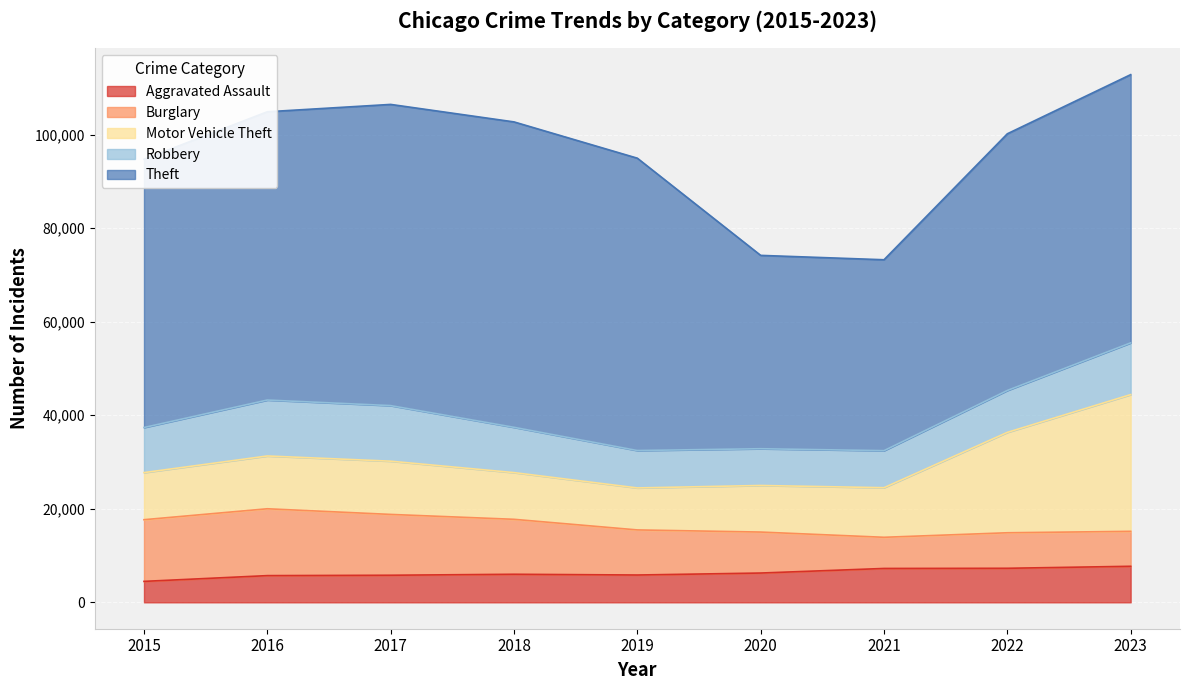

True or false: Burglary and Aggravated Assault cross at least once.

True